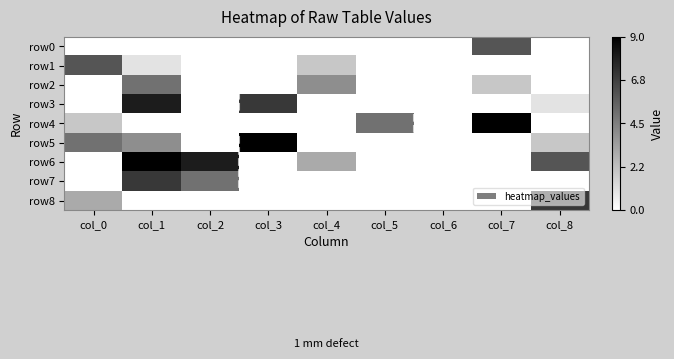

Reading left to right, what are all the values shown in this chart?

row0: col_0=0	col_1=0	col_2=0	col_3=0	col_4=0	col_5=0	col_6=0	col_7=6	col_8=0
row1: col_0=6	col_1=1	col_2=0	col_3=0	col_4=2	col_5=0	col_6=0	col_7=0	col_8=0
row2: col_0=0	col_1=5	col_2=0	col_3=0	col_4=4	col_5=0	col_6=0	col_7=2	col_8=0
row3: col_0=0	col_1=8	col_2=0	col_3=7	col_4=0	col_5=0	col_6=0	col_7=0	col_8=1
row4: col_0=2	col_1=0	col_2=0	col_3=0	col_4=0	col_5=5	col_6=0	col_7=9	col_8=0
row5: col_0=5	col_1=4	col_2=0	col_3=9	col_4=0	col_5=0	col_6=0	col_7=0	col_8=2
row6: col_0=0	col_1=9	col_2=8	col_3=0	col_4=3	col_5=0	col_6=0	col_7=0	col_8=6
row7: col_0=0	col_1=7	col_2=5	col_3=0	col_4=0	col_5=0	col_6=0	col_7=0	col_8=0
row8: col_0=3	col_1=0	col_2=0	col_3=0	col_4=0	col_5=0	col_6=0	col_7=0	col_8=7